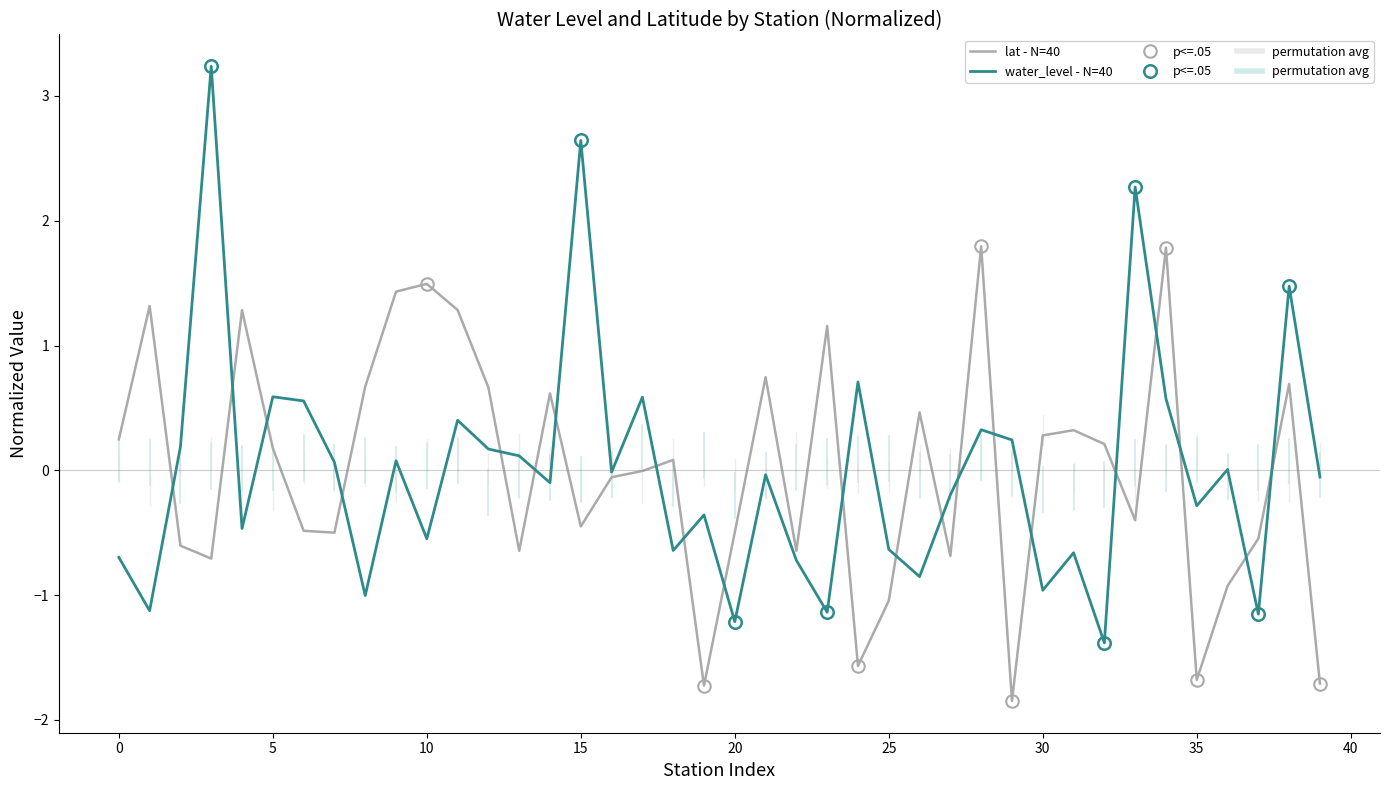

What is the lowest value of the water_level - N=40 series?

-1.4